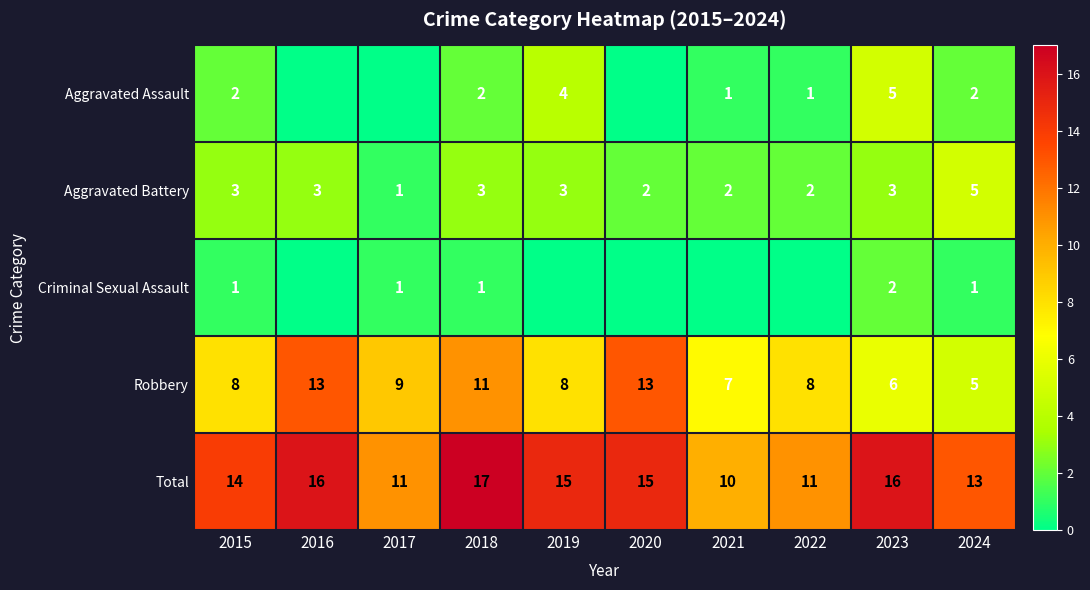

What is the maximum value shown in the chart?

17